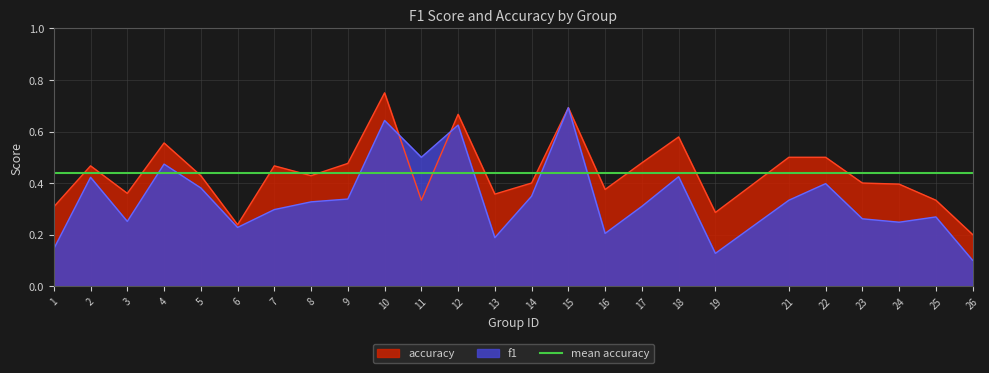

What is the difference between the second highest and second lowest values in the f1 series?

0.5